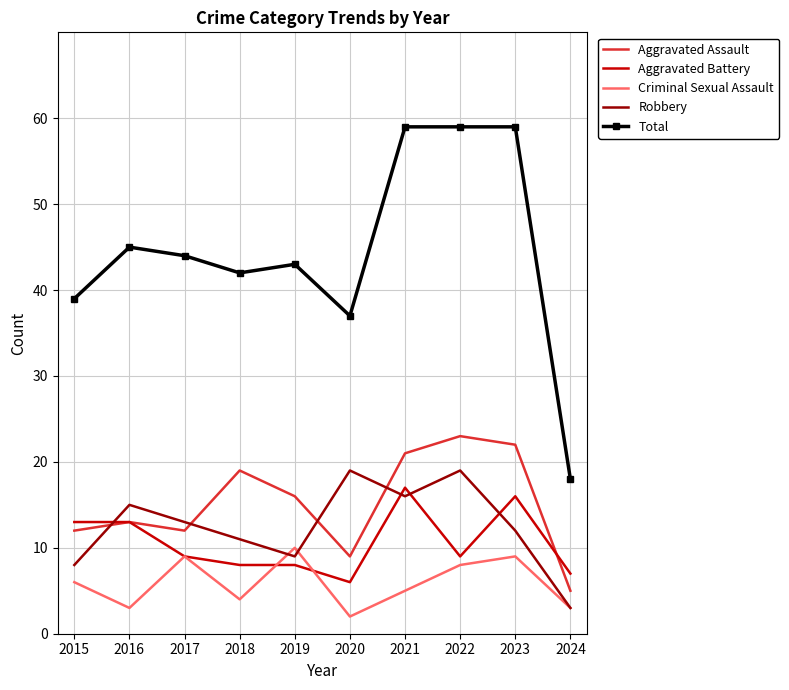

True or false: Total and Robbery cross at least once.

False